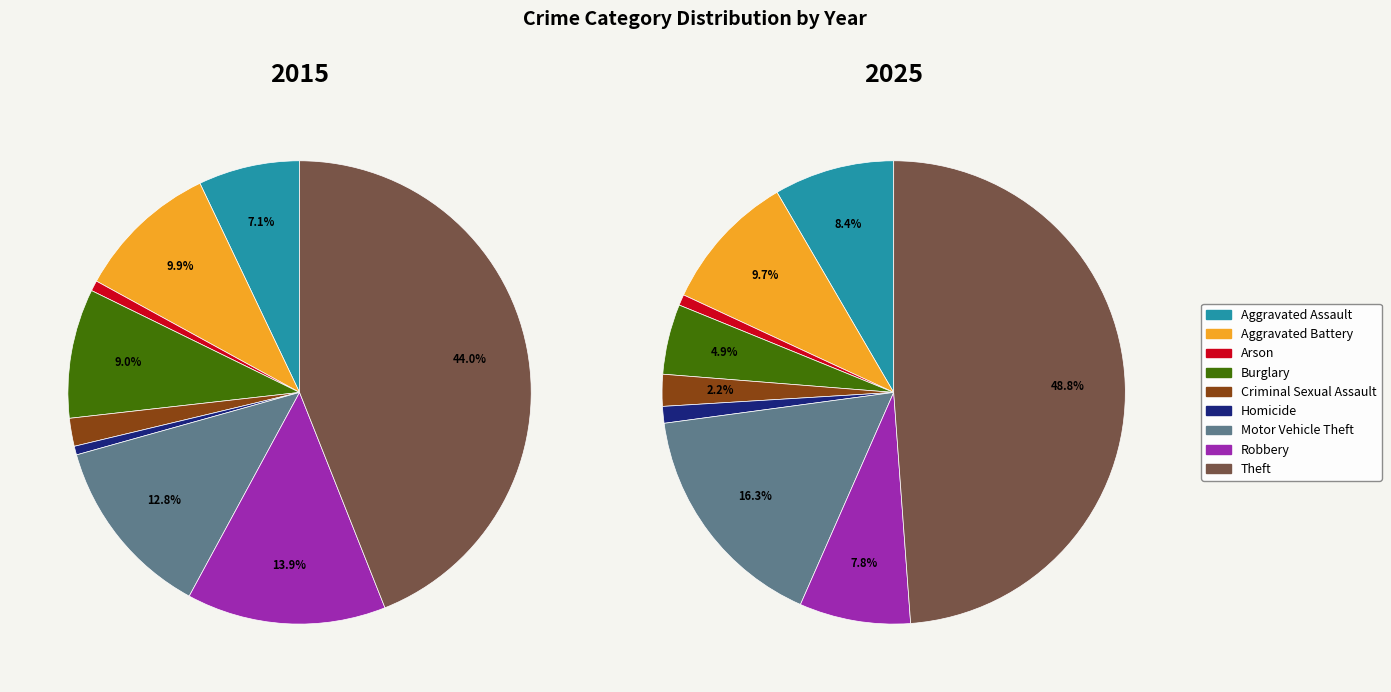

The Criminal Sexual Assault slice represents 1% of the pie. True or false?

False